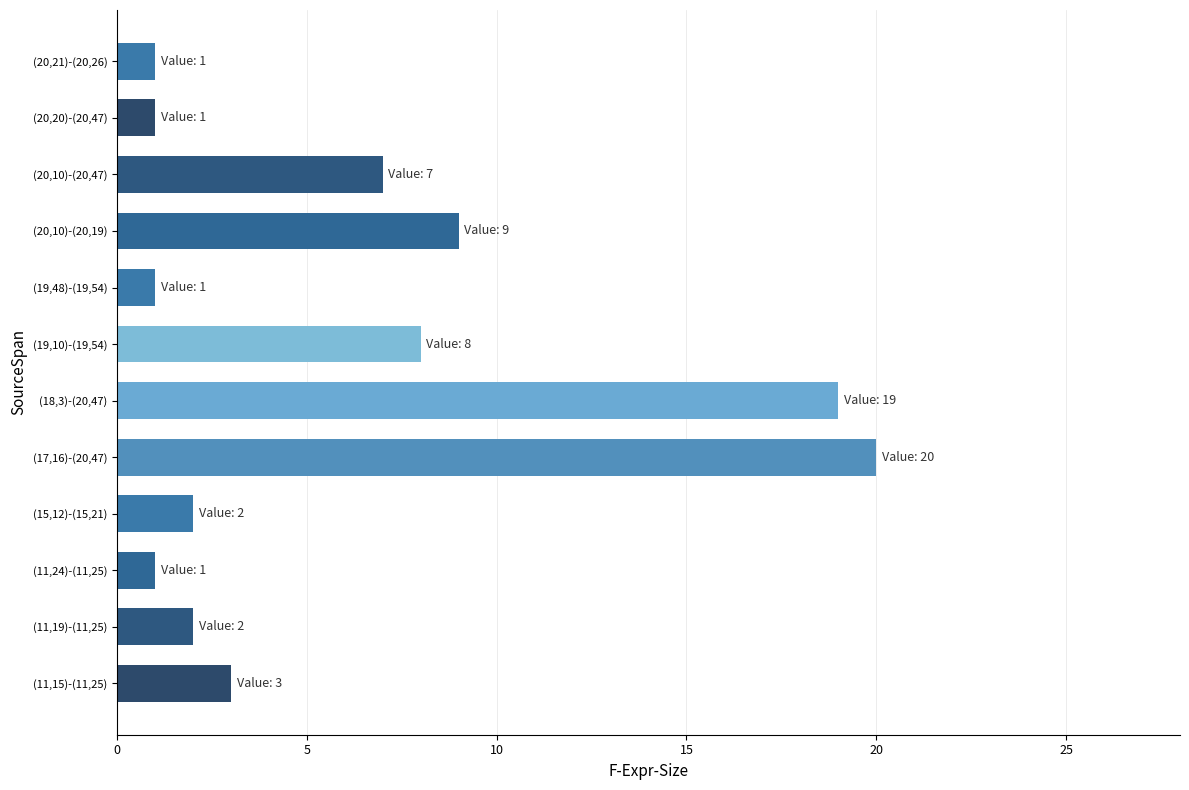

True or false: the data shows 1 at (20,21)-(20,26).

True